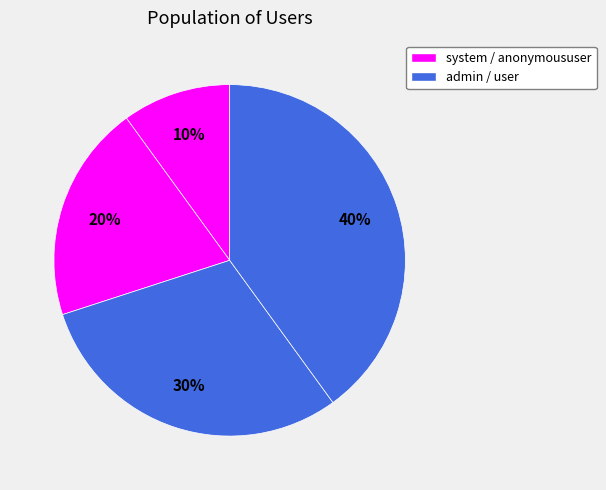

How many slices are in this pie chart?

4